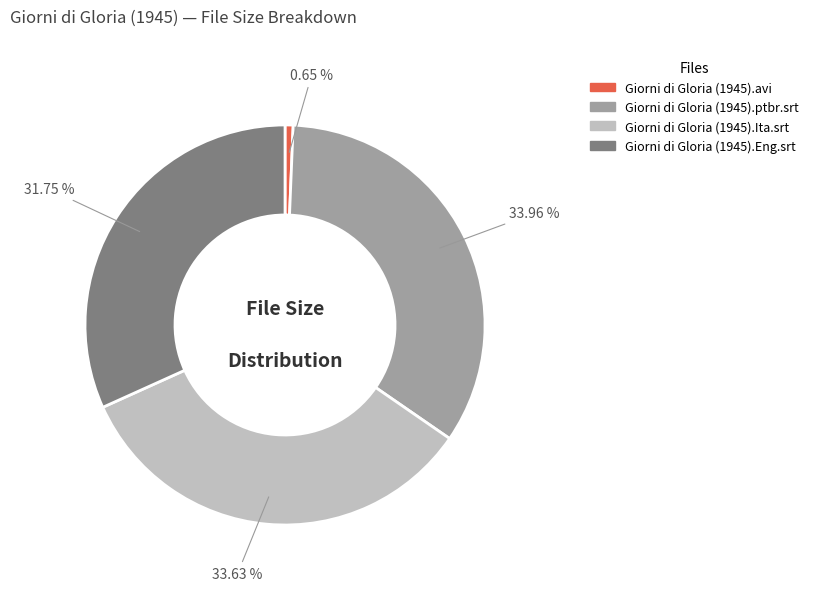

Count the number of slices in the pie.

4